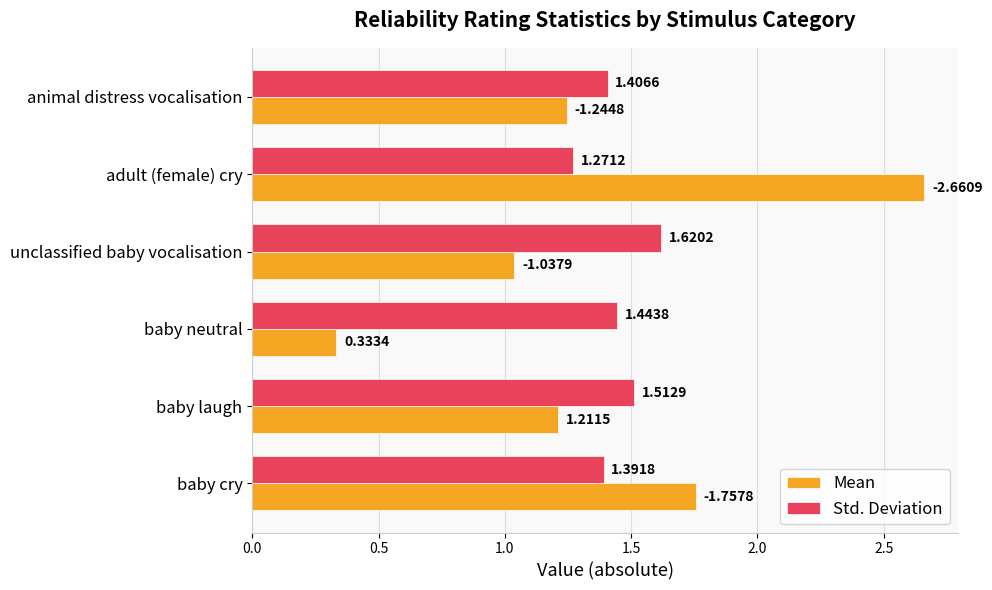

Rank the series by their maximum value, from highest to lowest.

Mean, Std. Deviation